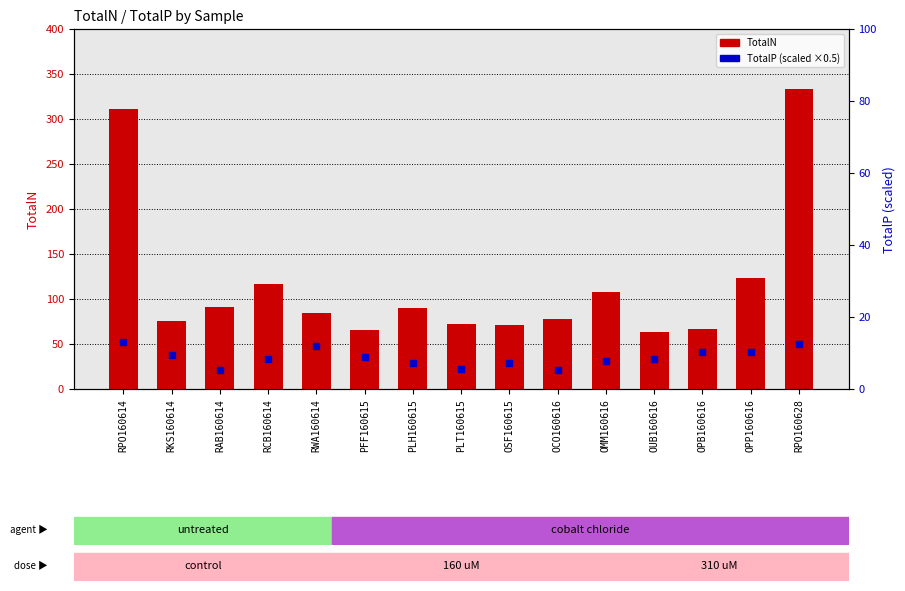

Which series reaches the maximum Y coordinate?

TotalN